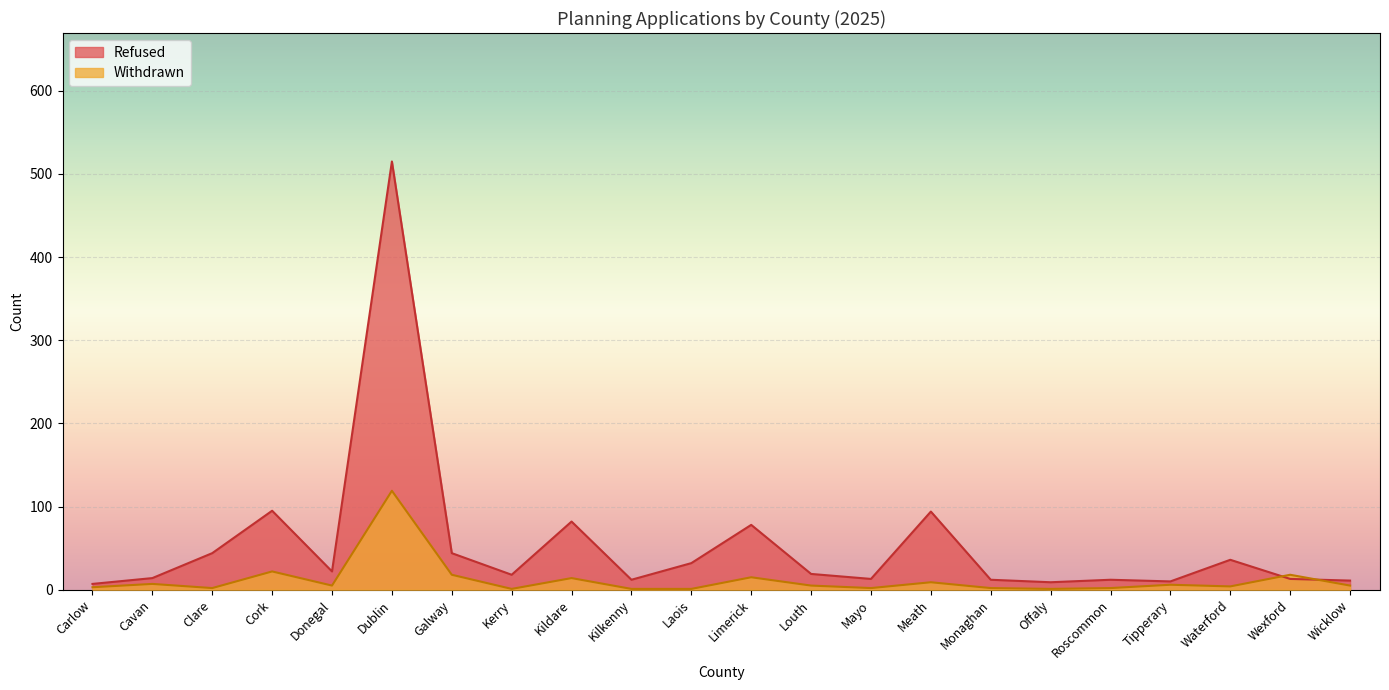

Which category has the highest value in the Refused series?

Dublin